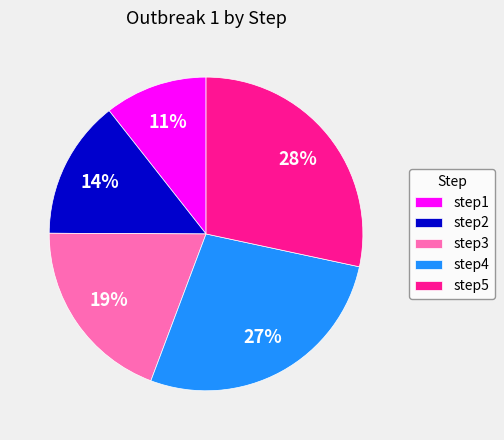

To the nearest percent, what percentage of the pie is step2?

14%